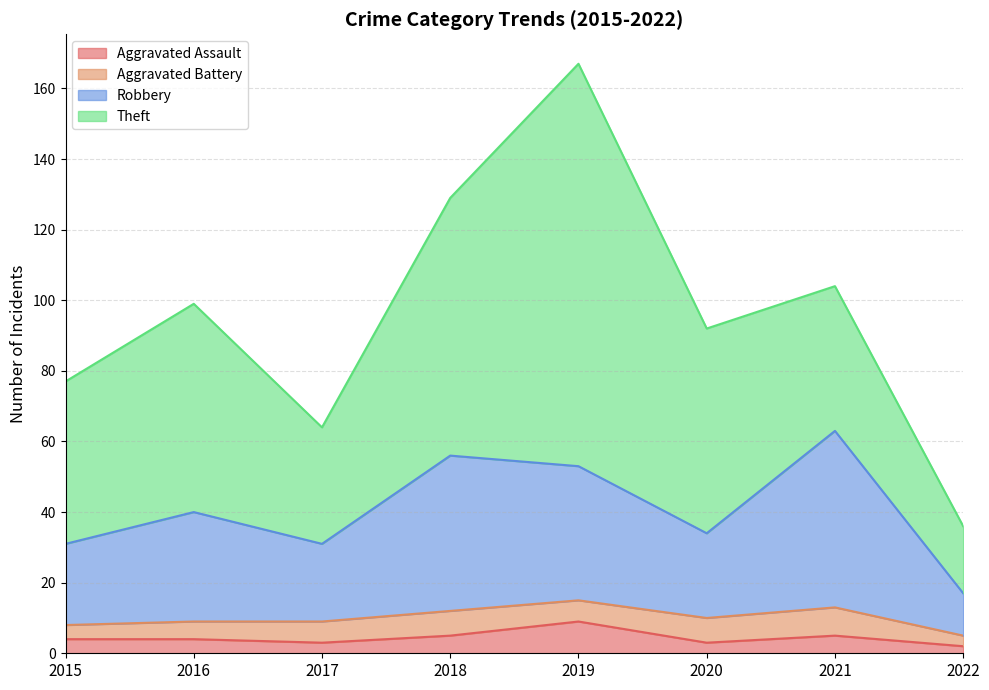

Is it true that Aggravated Assault equals 4 at 2015?

True